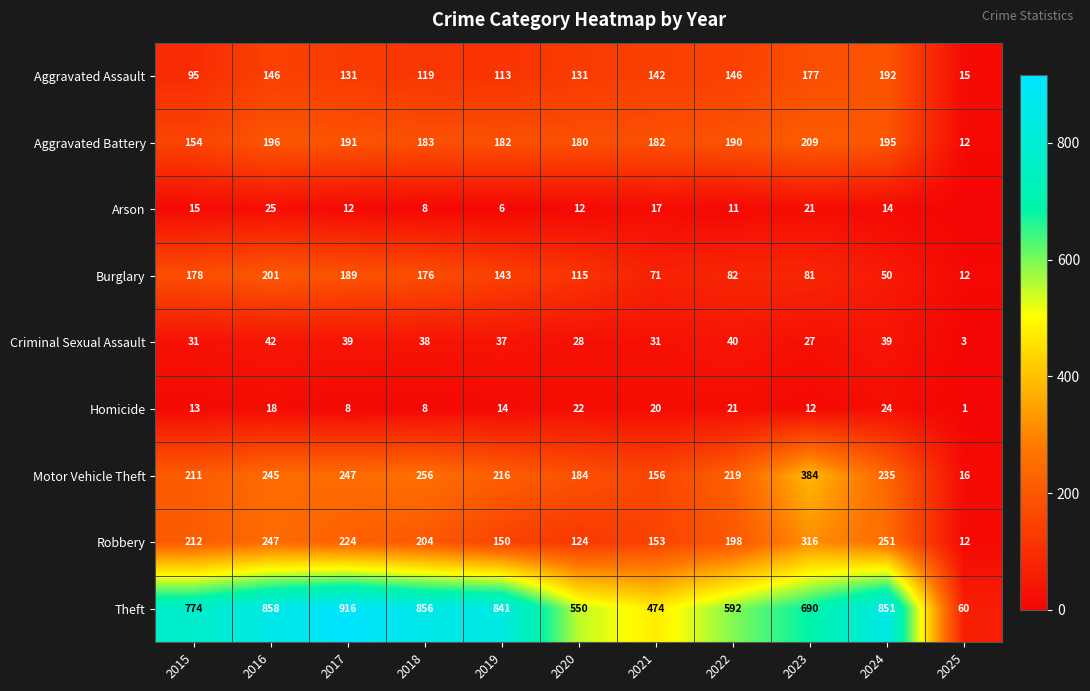

At which category is the sum across all series the highest?

2016